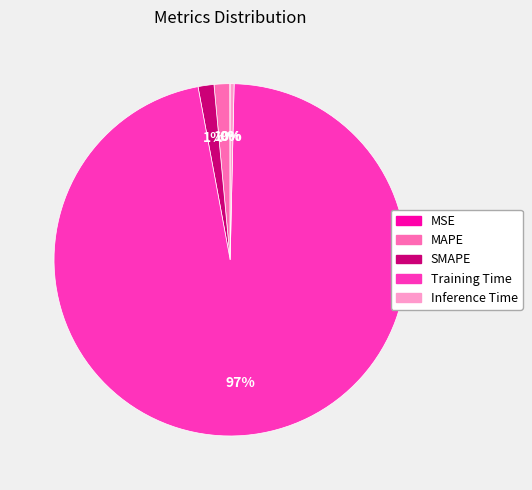

Is Training Time the majority of the pie?

Yes